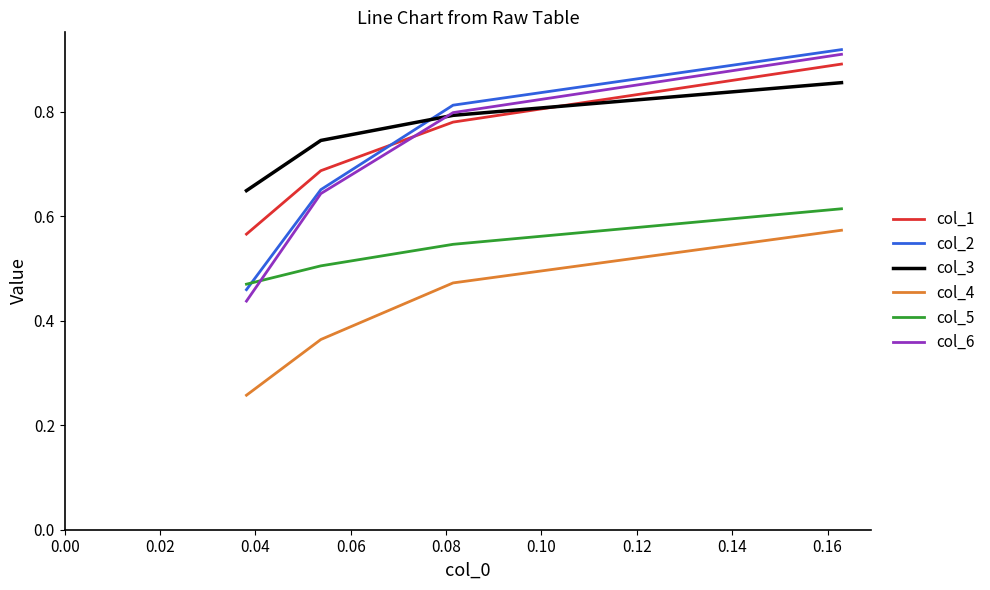

How many col_1 values are between 0 and 1?

4